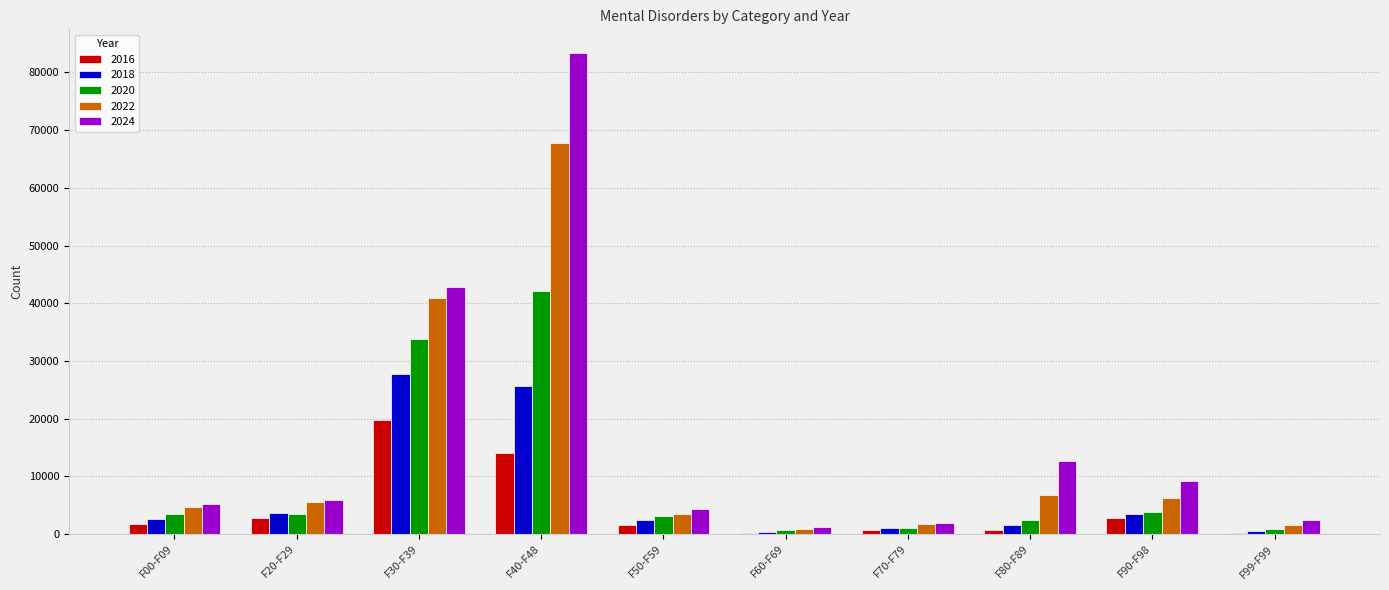

At which category is the sum across all series the highest?

F40-F48